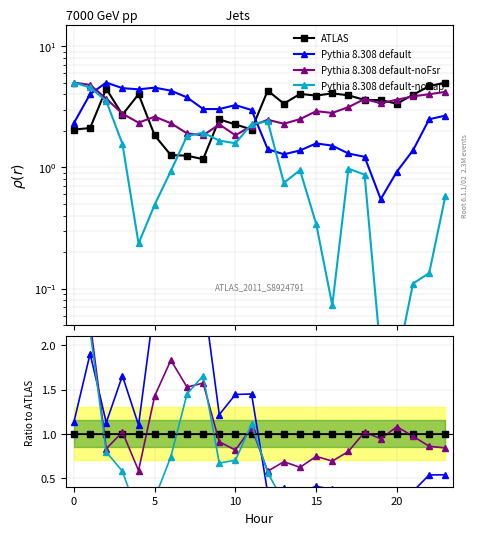

Does the chart display data point markers on the line(s)?

Yes